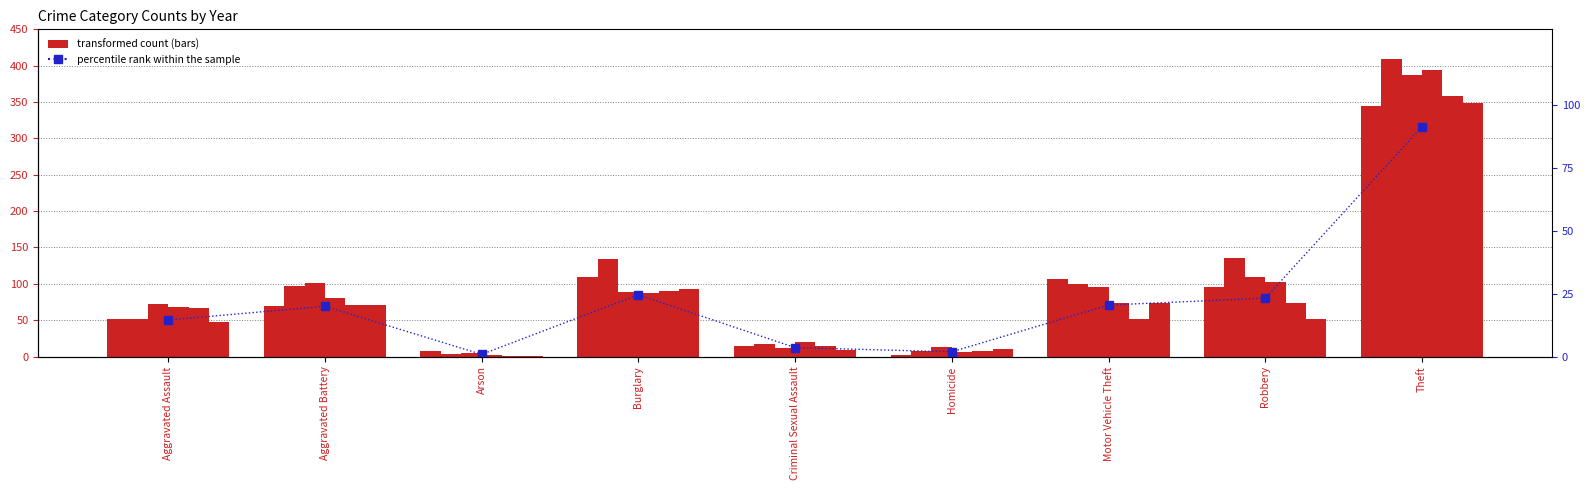

Does the chart contain stacked bars?

No